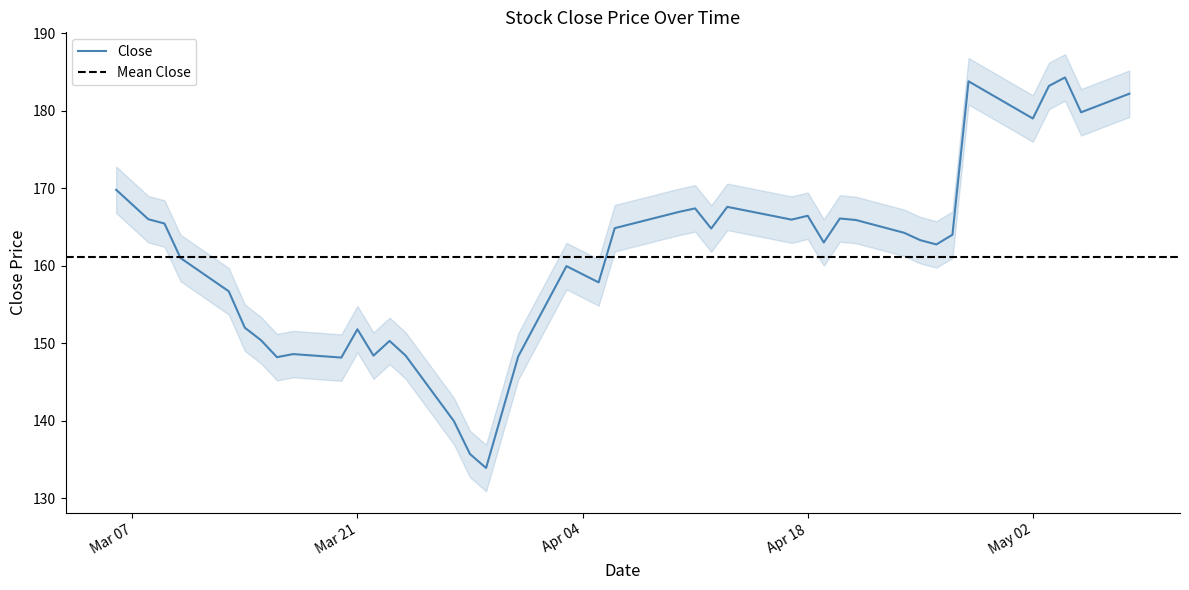

How many categories are shown in the chart?

40